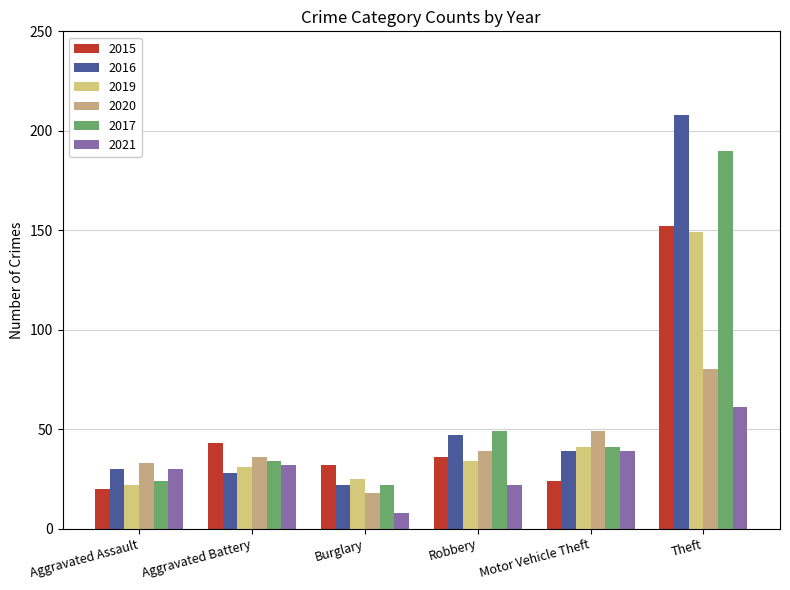

The value of 2020 at Burglary is 7. True or false?

False